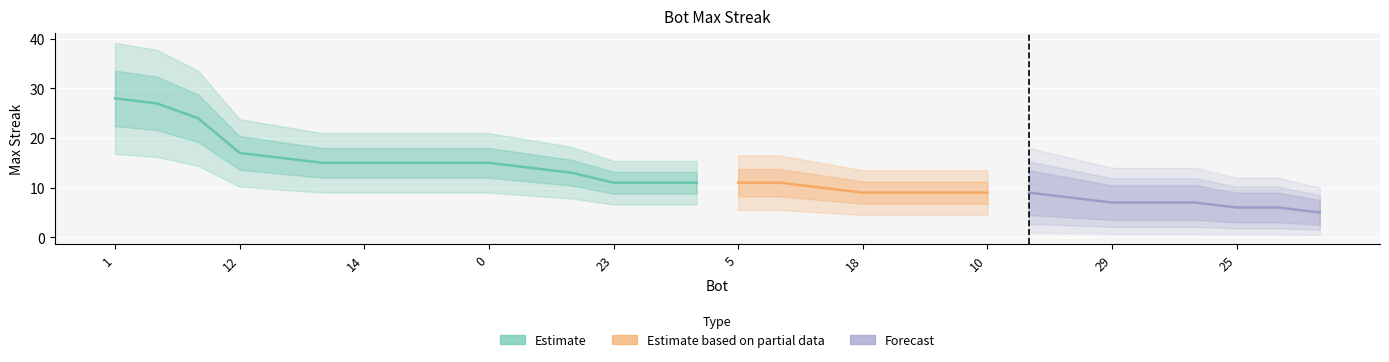

Reading left to right, list all the values displayed in this chart.

28	27	24	17	16	15	15	15	15	15	14	13	11	11	11	11	11	10	9	9	9	9	9	8	7	7	7	6	6	5